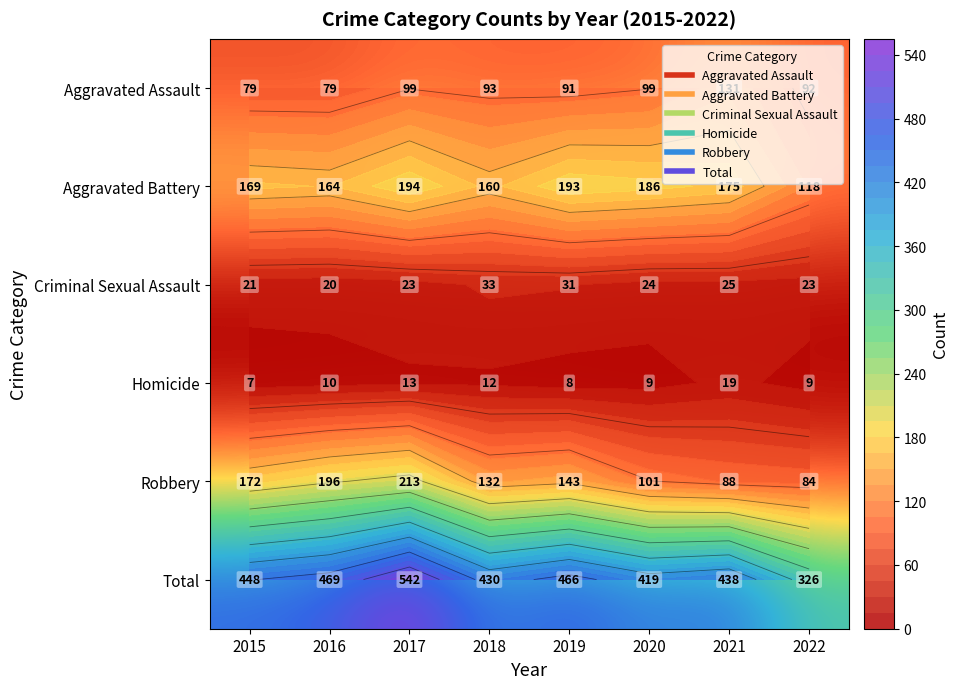

The Total series shows 448 at 2015. True or false?

True